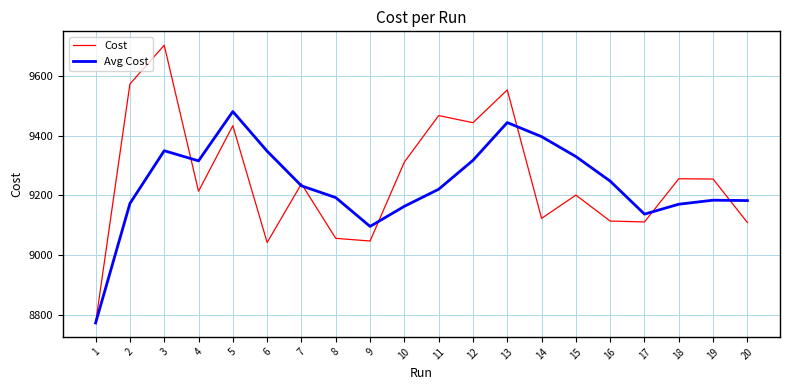

Which series has the widest spread of values?

Cost